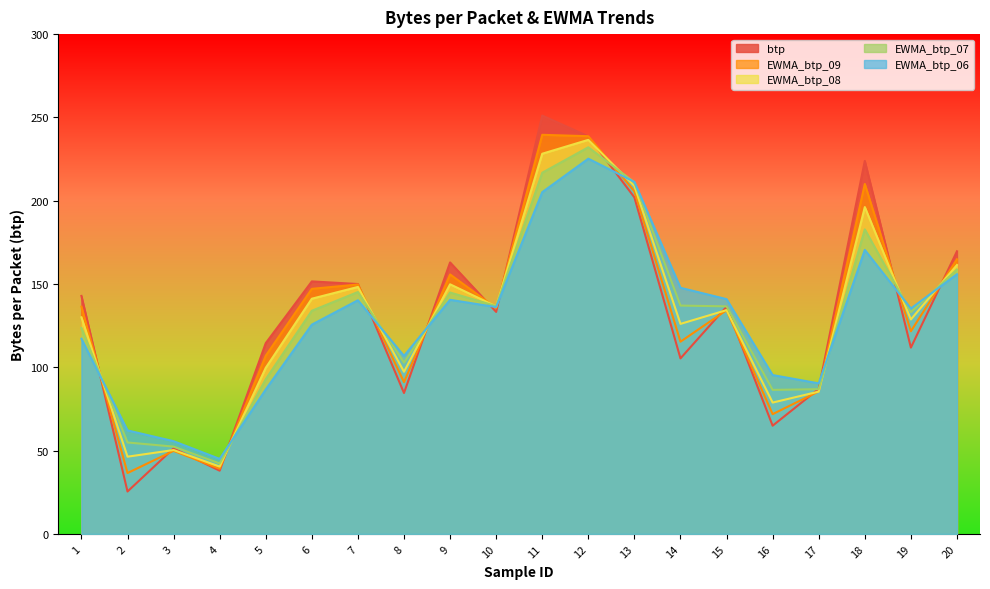

The btp series shows 238.6 at 12. True or false?

True